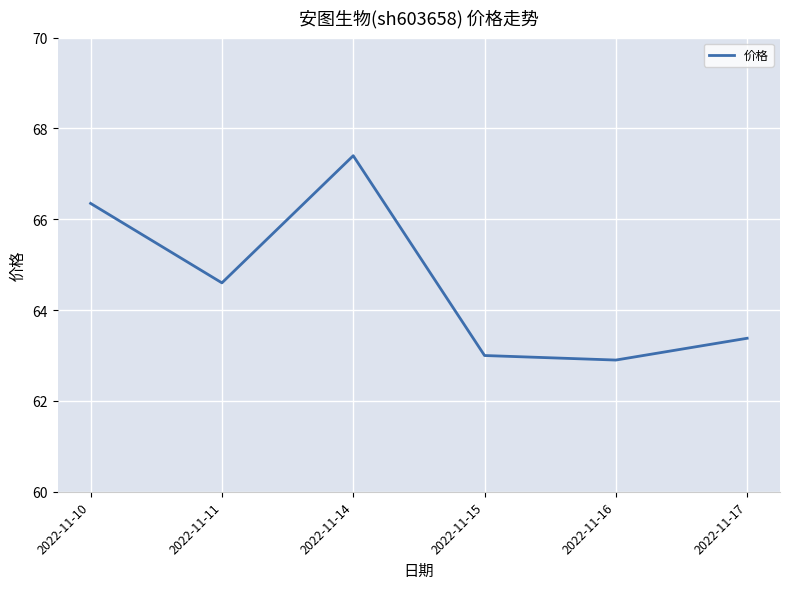

Rank the categories by value from highest to lowest.

2022-11-14, 2022-11-10, 2022-11-11, 2022-11-17, 2022-11-15, 2022-11-16